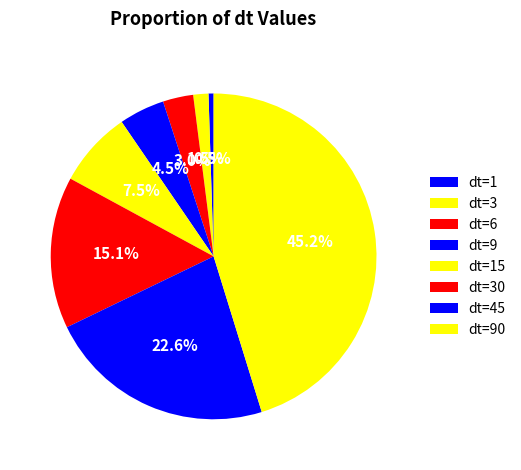

Count the number of slices in the pie.

8